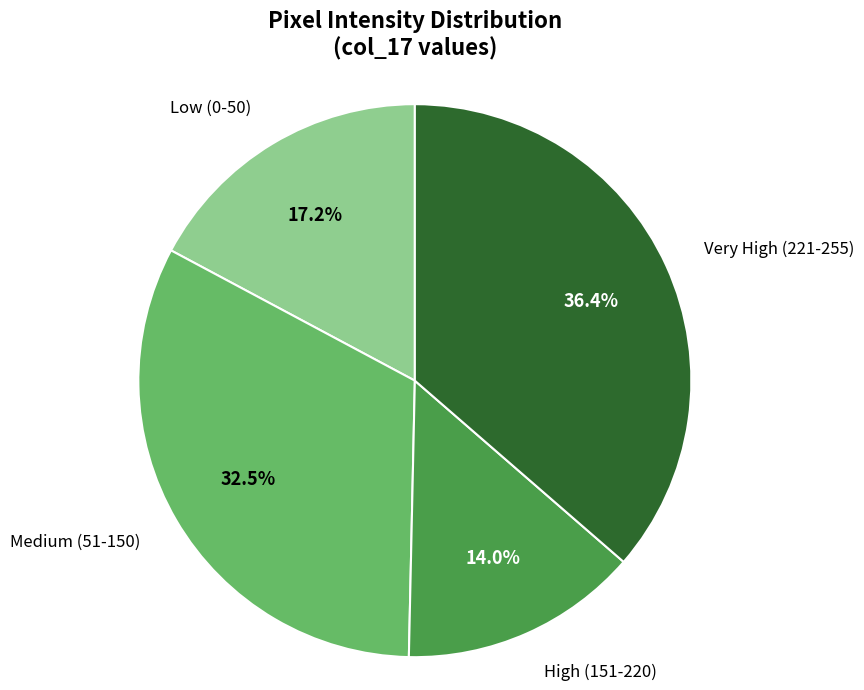

Does any single category account for the majority?

No